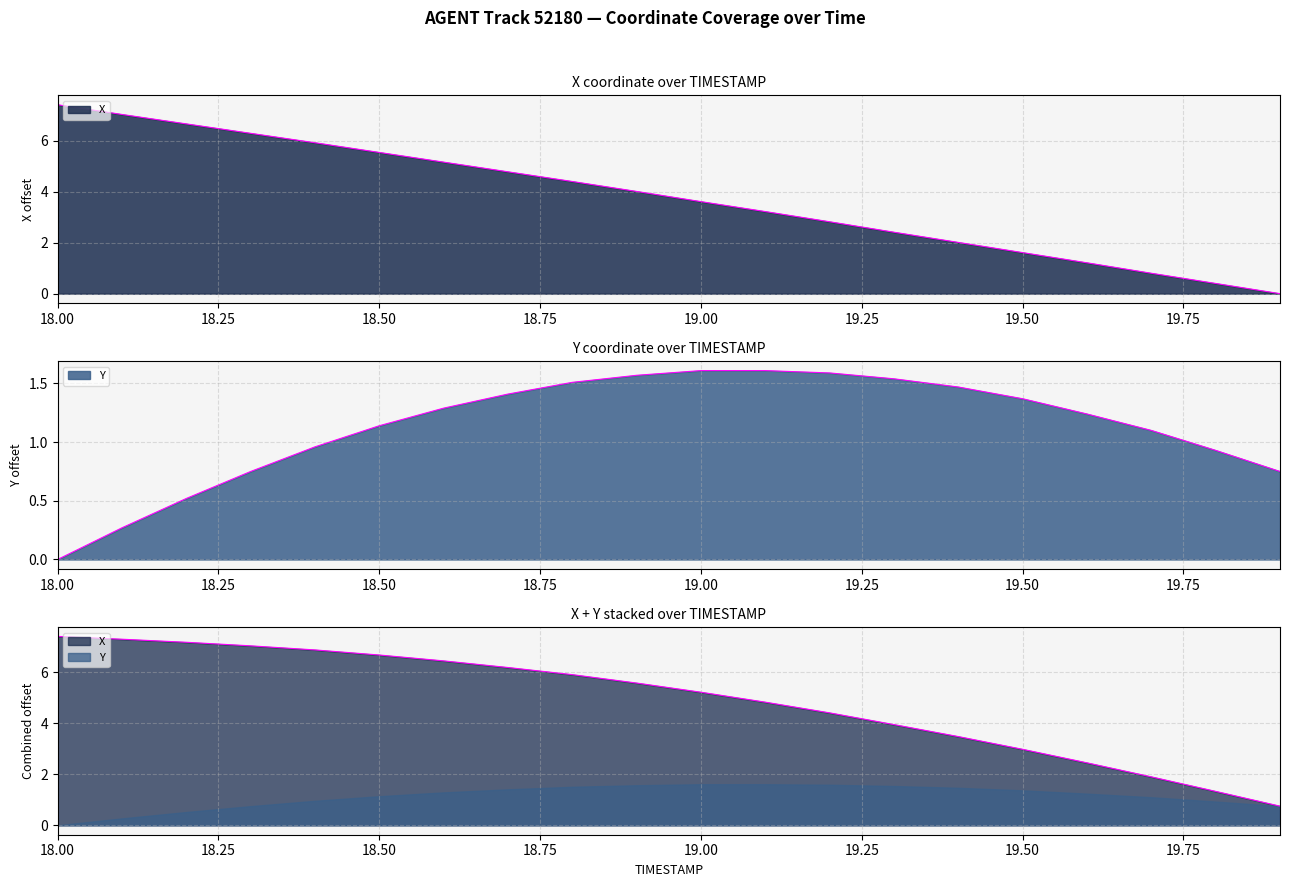

At which category is the sum across all series the highest?

18.0